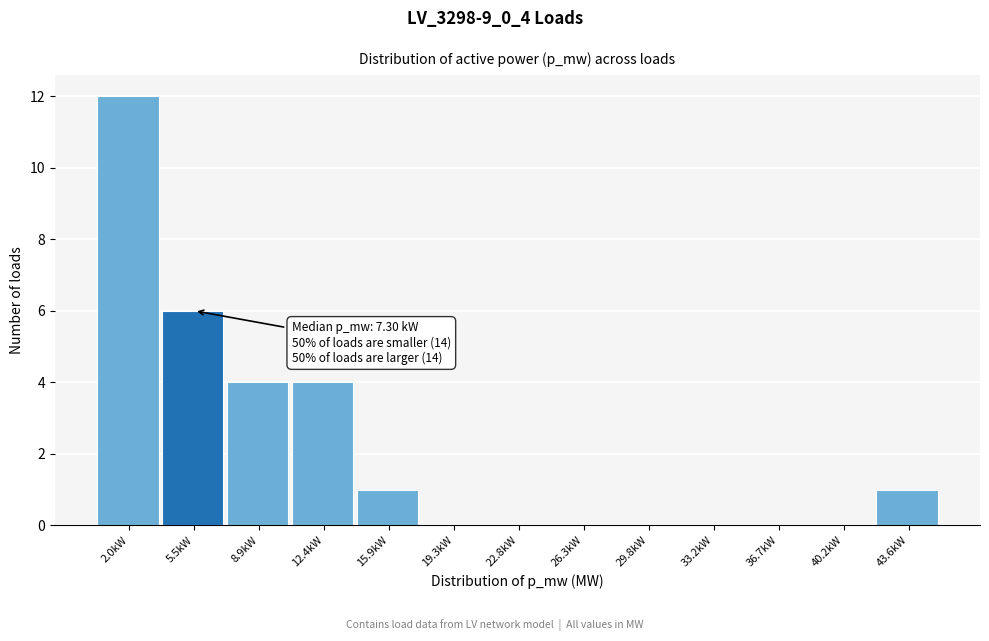

Reading right to left, what are all the values shown in this chart?

43.6kW=1	40.2kW=0	36.7kW=0	33.2kW=0	29.8kW=0	26.3kW=0	22.8kW=0	19.3kW=0	15.9kW=1	12.4kW=4	8.9kW=4	5.5kW=6	2.0kW=12